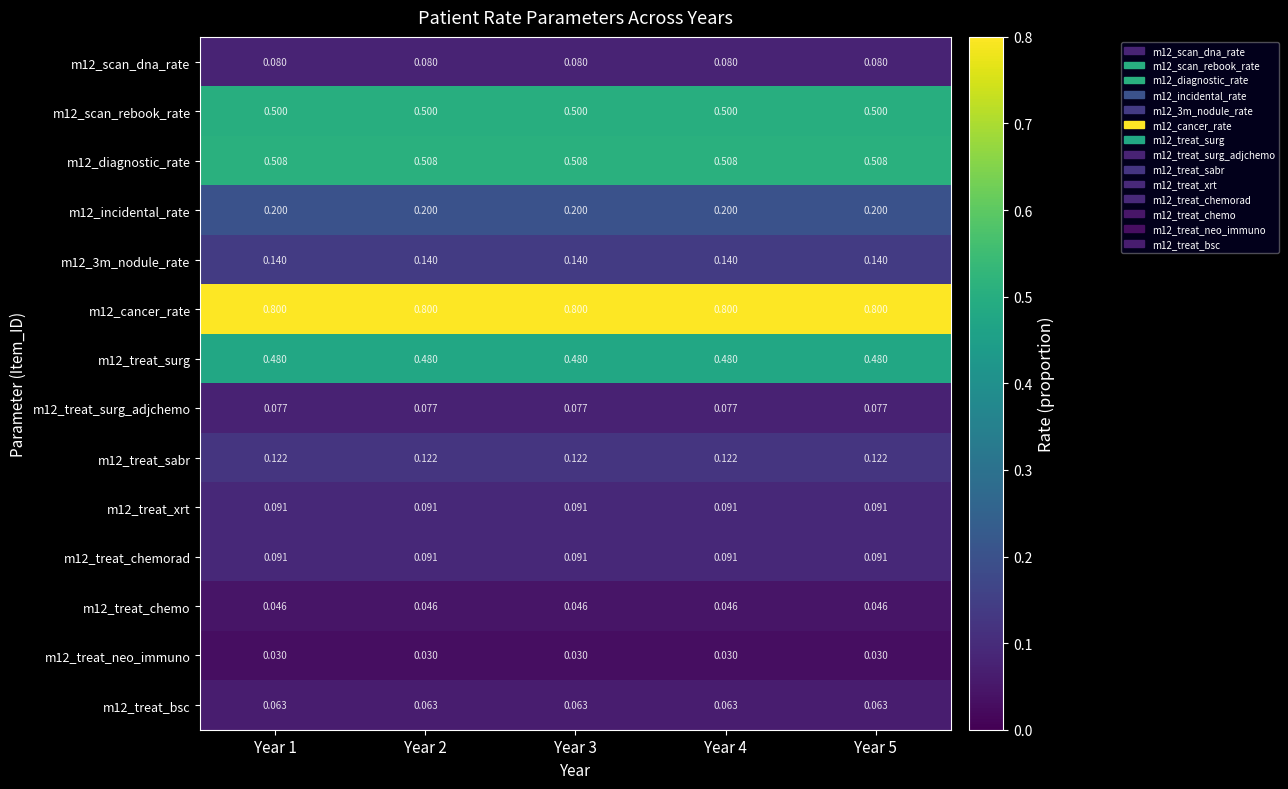

Is the value of m12_scan_rebook_rate at Year 4 greater than the value of m12_treat_surg_adjchemo at Year 2?

Yes